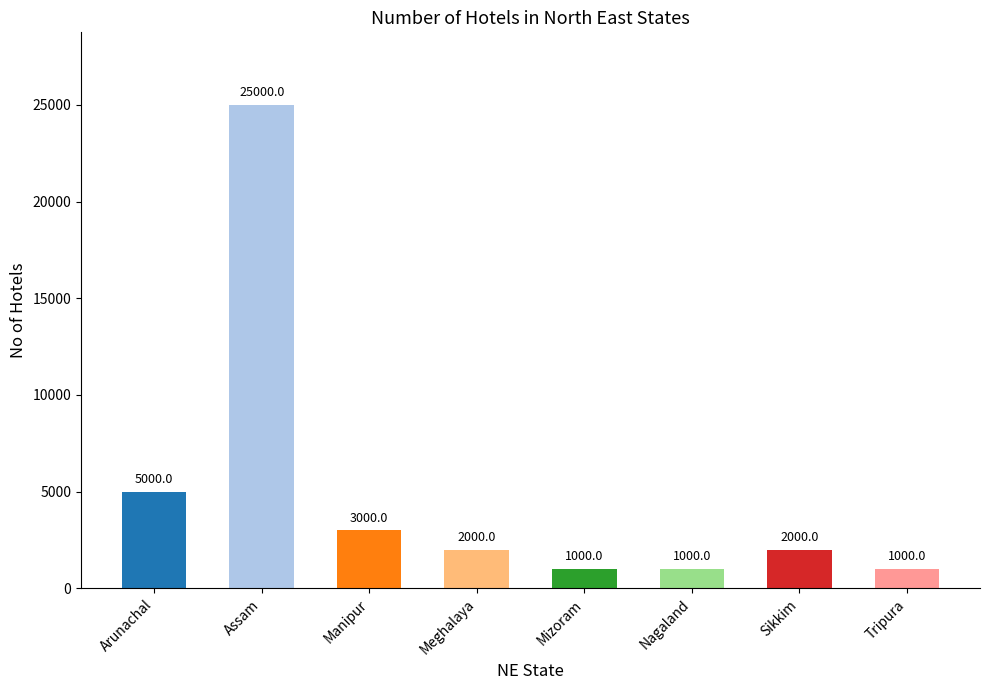

What is the change in value from Assam to Meghalaya?

-23000